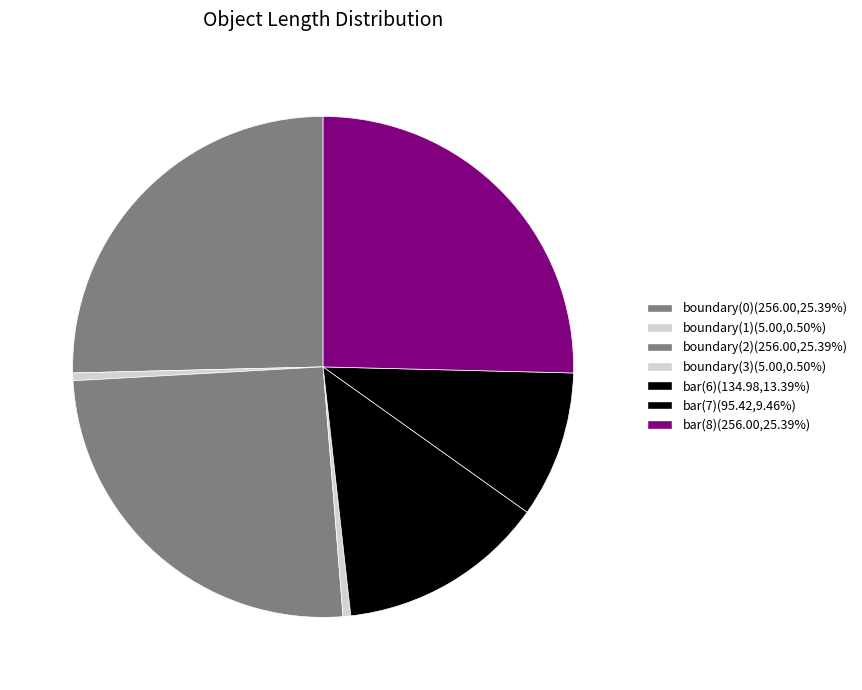

To the nearest percent, what percentage of the pie is bar(7)?

9%